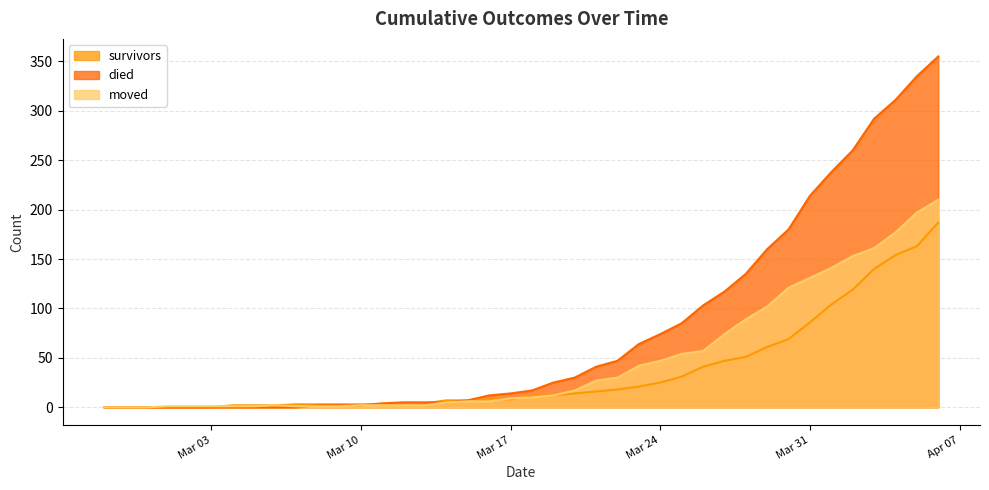

Which series has the largest range (max minus min)?

died